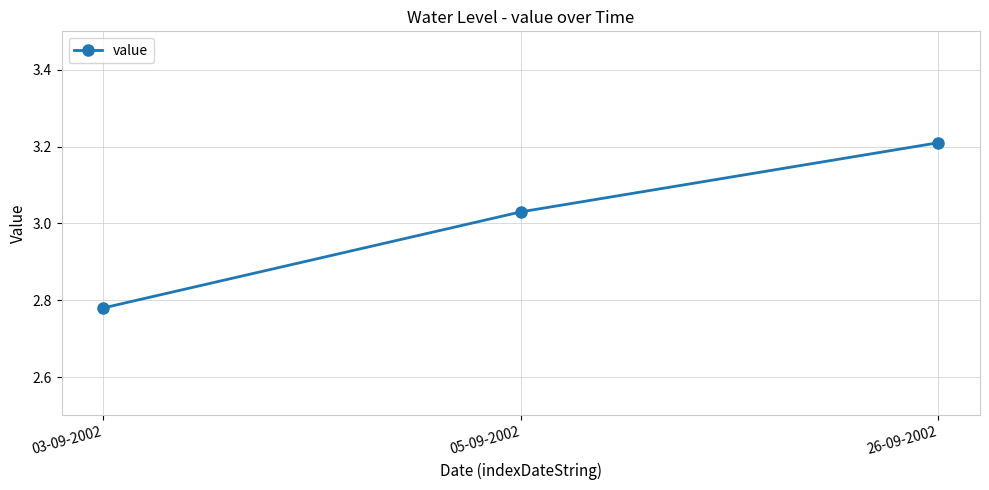

How many lines are shown in the chart?

1